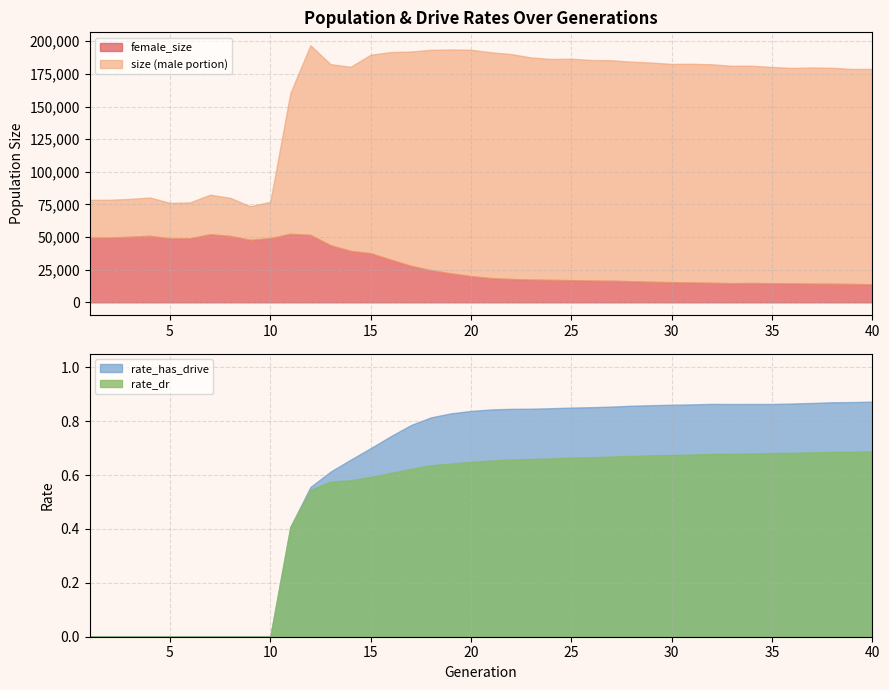

What is the lowest value of the female_size series?

13807